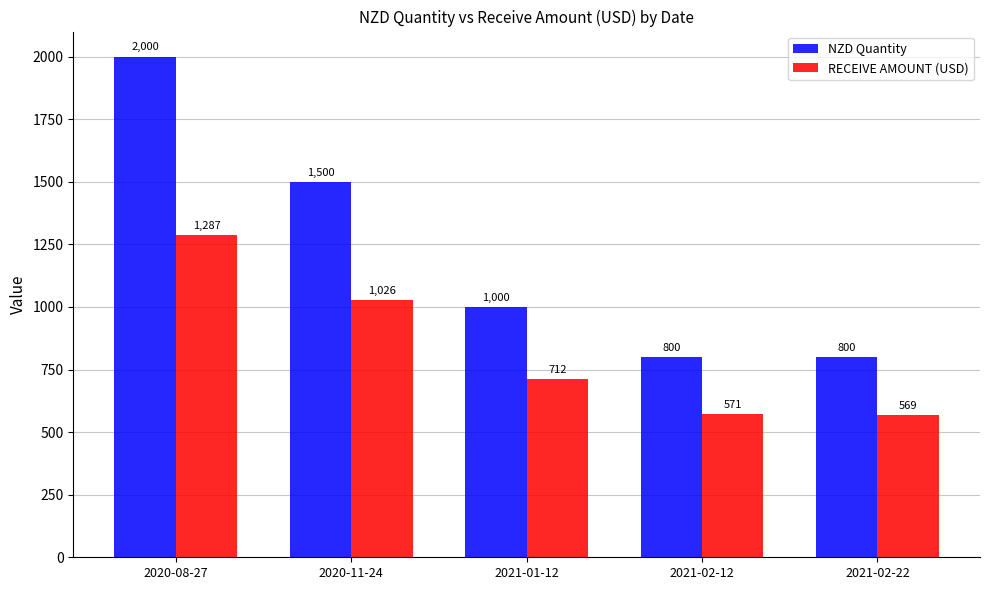

At which category does the chart reach its minimum across all series?

2021-02-22